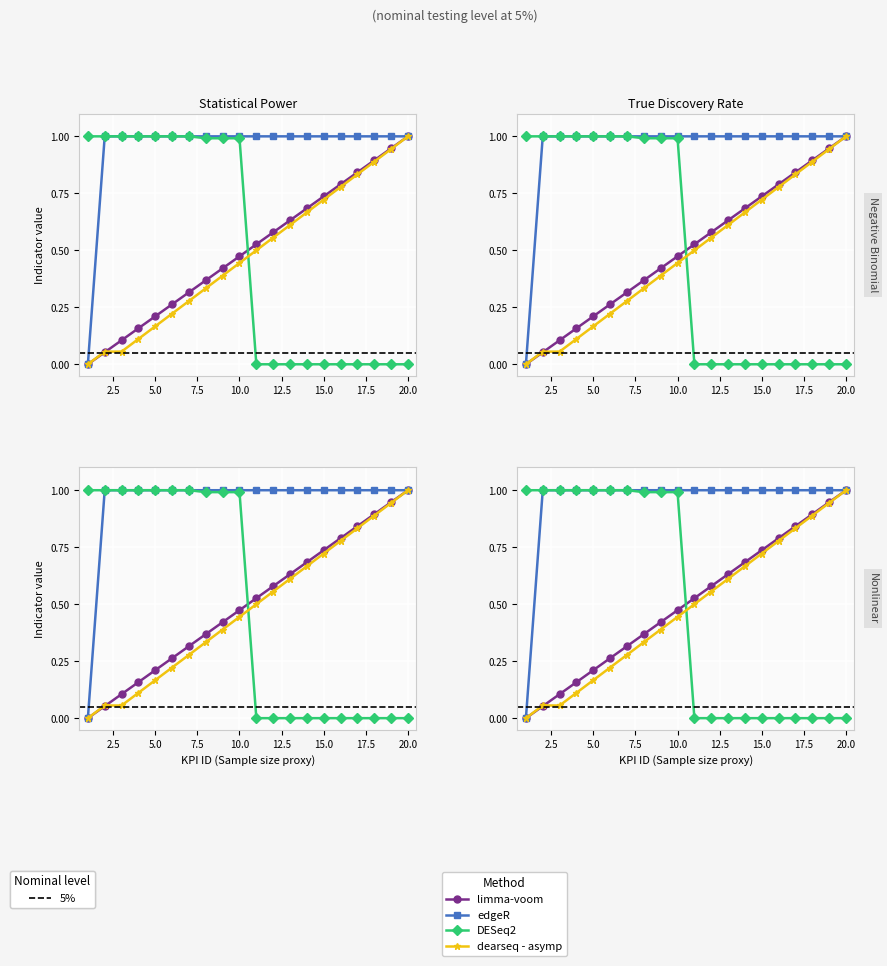

Is the value of edgeR at 12 greater than the value of limma-voom at 10?

Yes